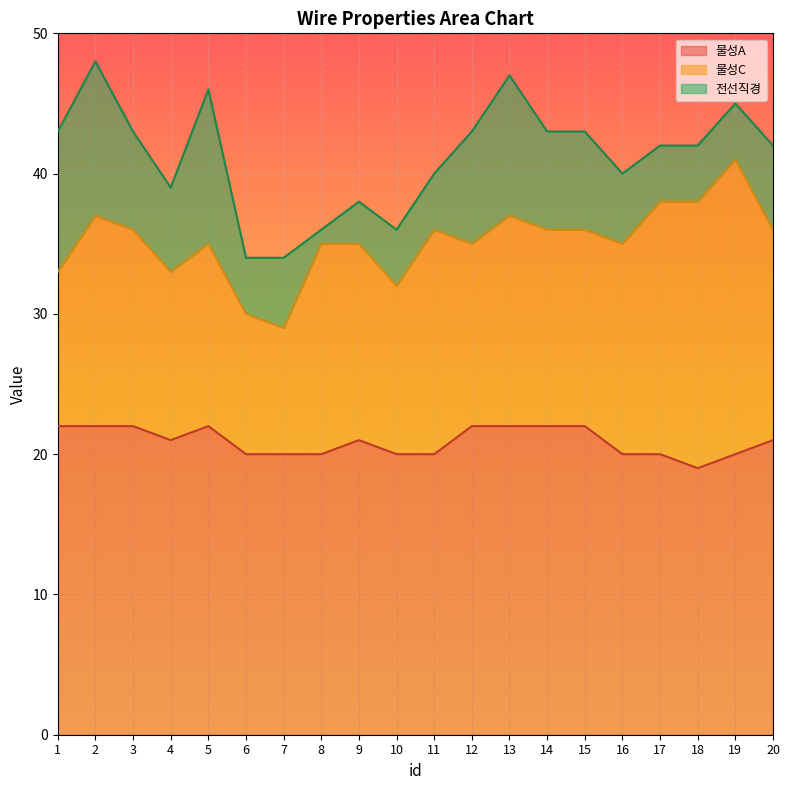

Does the chart display data point markers on the line(s)?

No